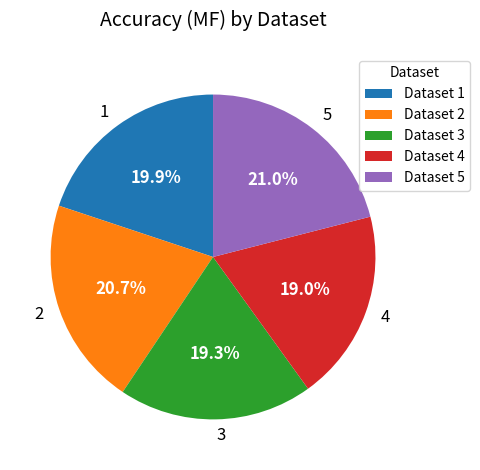

Is 1 the majority of the pie?

No